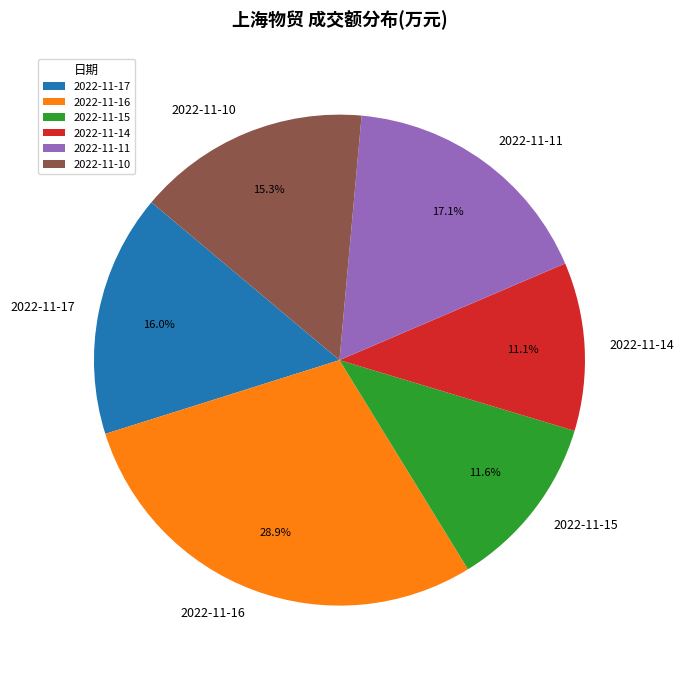

Is it true that 2022-11-11 is 17% of the pie?

True